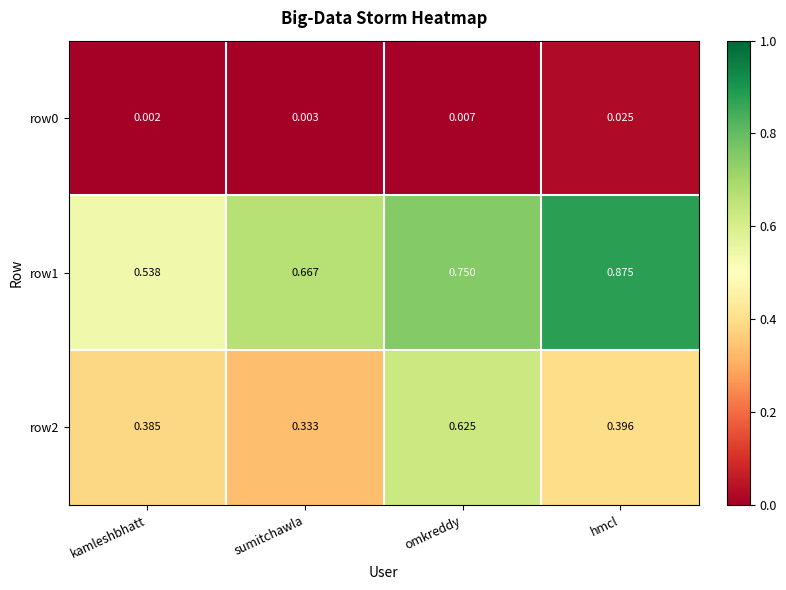

Which label corresponds to the smallest value in the chart?

kamleshbhatt